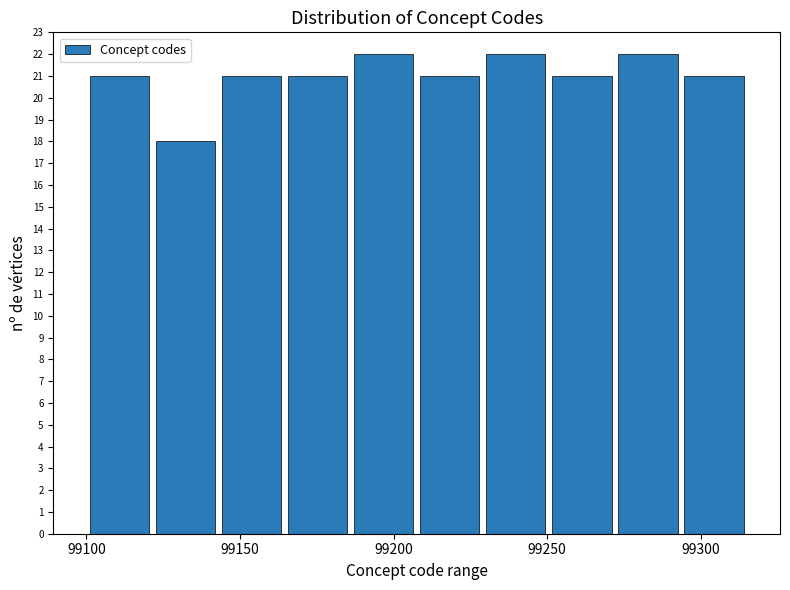

Reading left to right, transcribe this chart: for each bar, give the range it covers on the x-axis and its height. Neither the bar edges nor the heights are printed on the chart, so give them approximately, as read against the axes.

99100.0 to 99121.5: 21
99121.5 to 99143.0: 18
99143.0 to 99164.5: 21
99164.5 to 99186.0: 21
99186.0 to 99207.5: 22
99207.5 to 99229.0: 21
99229.0 to 99250.5: 22
99250.5 to 99272.0: 21
99272.0 to 99293.5: 22
99293.5 to 99315.0: 21